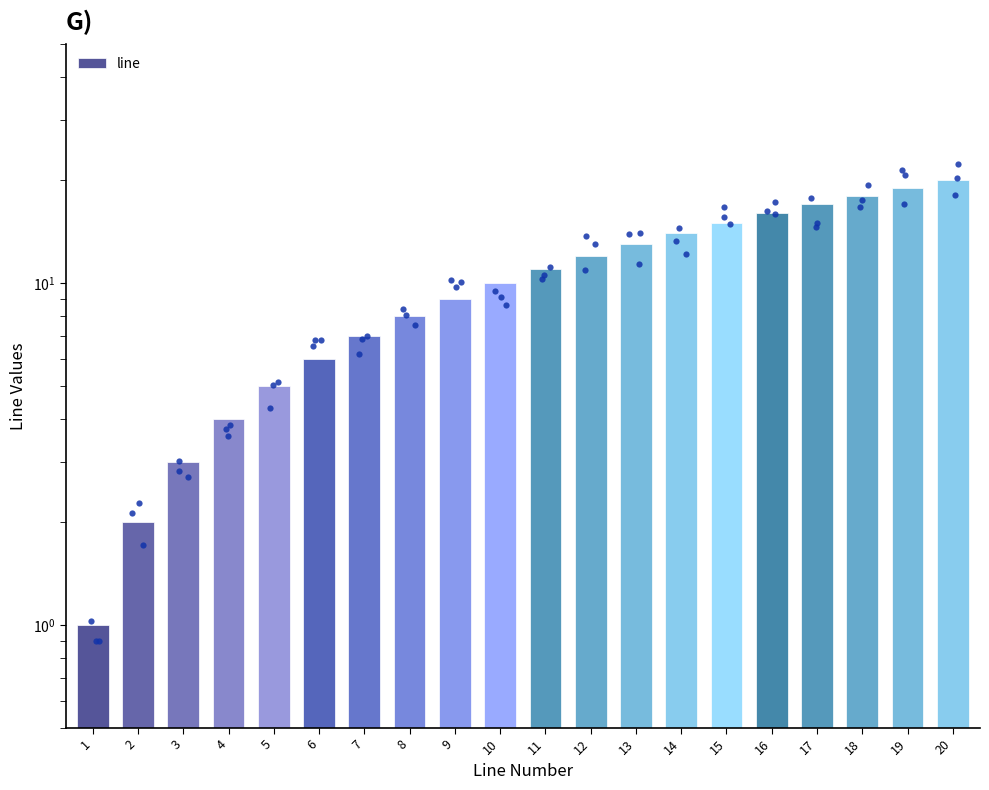

What is the change in value from 6 to 18?

+12